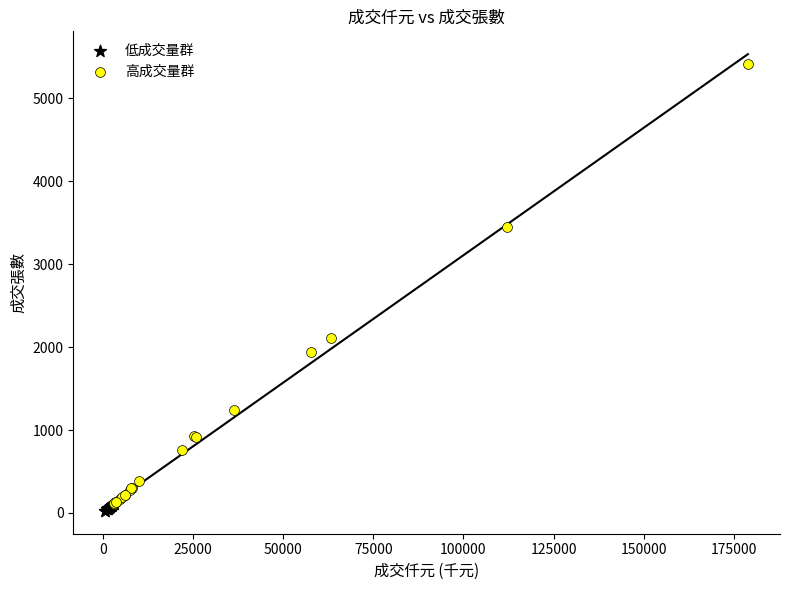

What are all the series names shown in the legend?

低成交量群, 高成交量群